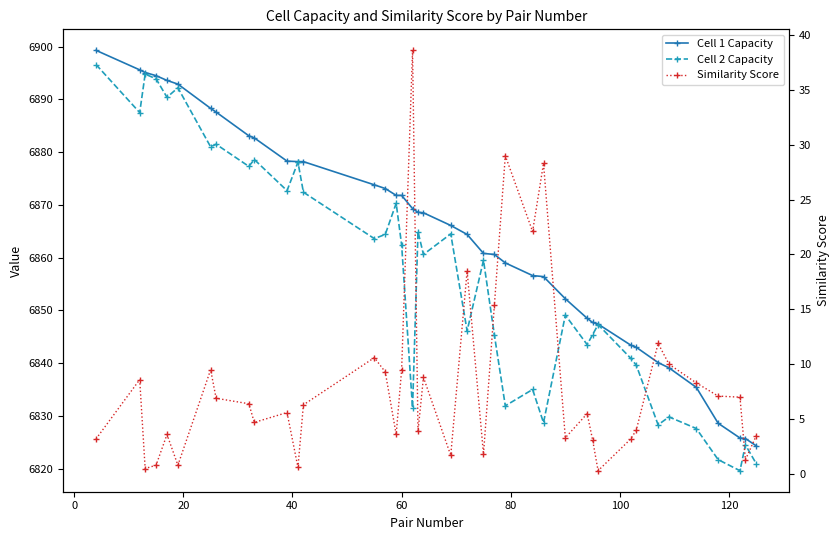

True or false: Cell 1 Capacity has a value of 3669.9 at 37.

False